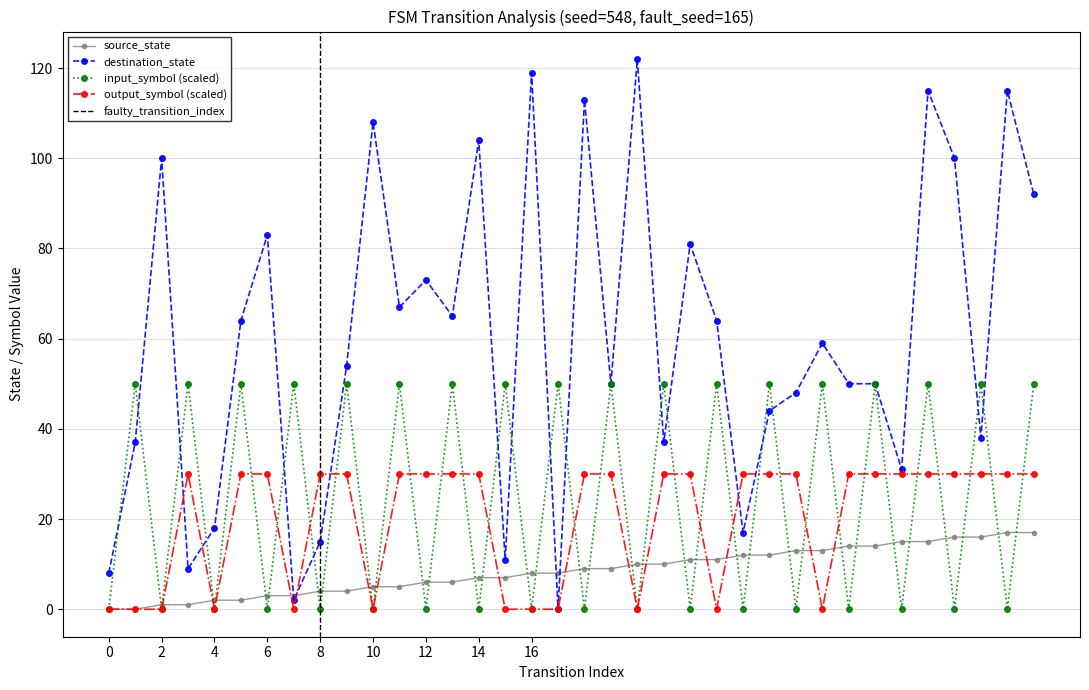

How many lines are shown in the chart?

4